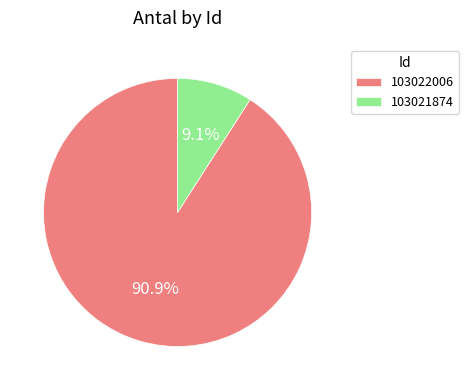

To the nearest percent, what is the average slice percentage?

50%